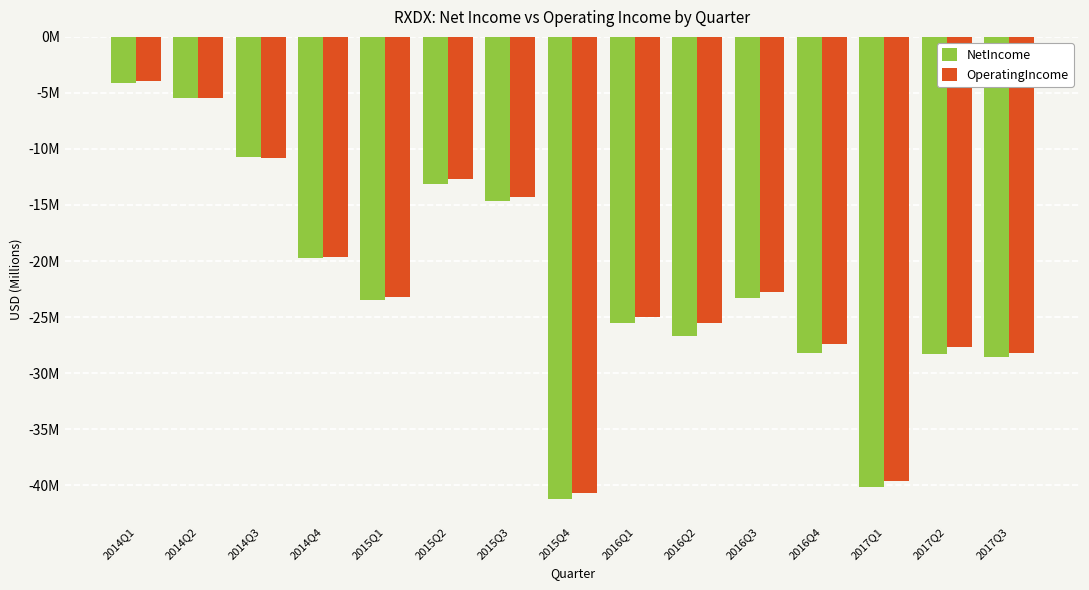

Where is OperatingIncome nearest to the value -22?

2016Q3